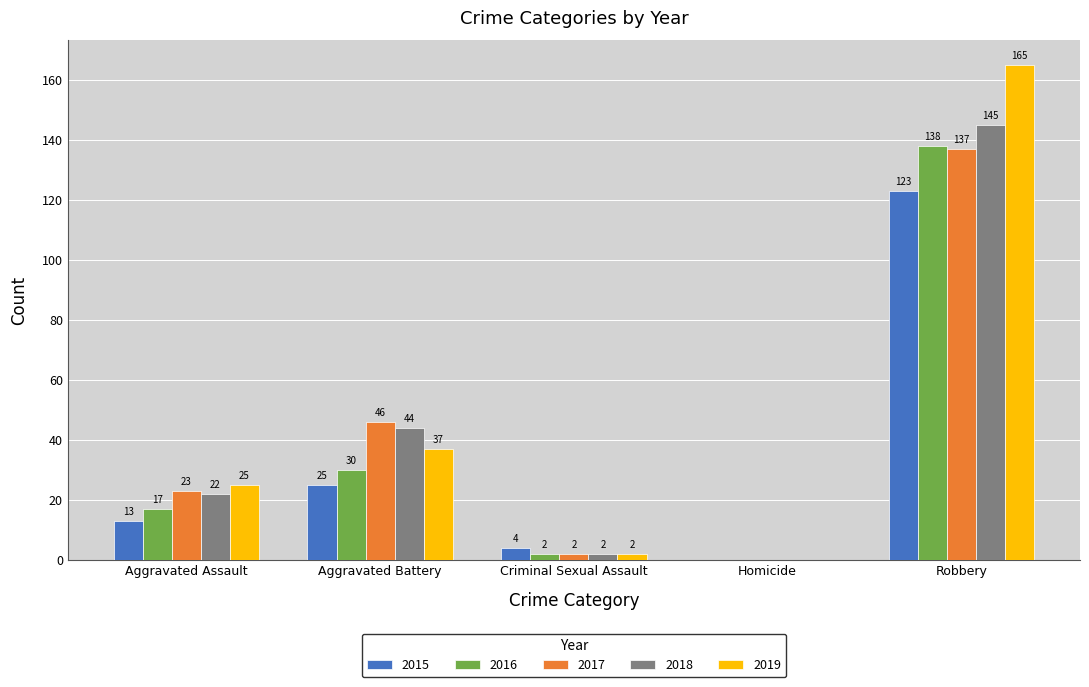

Which category has the highest value across all series?

Robbery